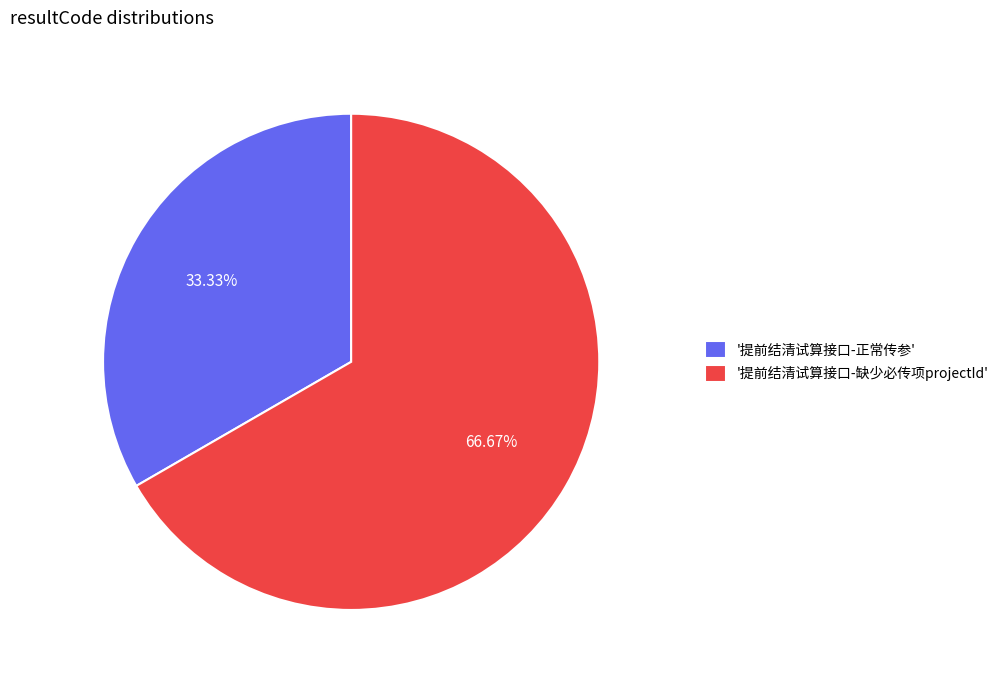

Is there a majority slice in this chart?

Yes